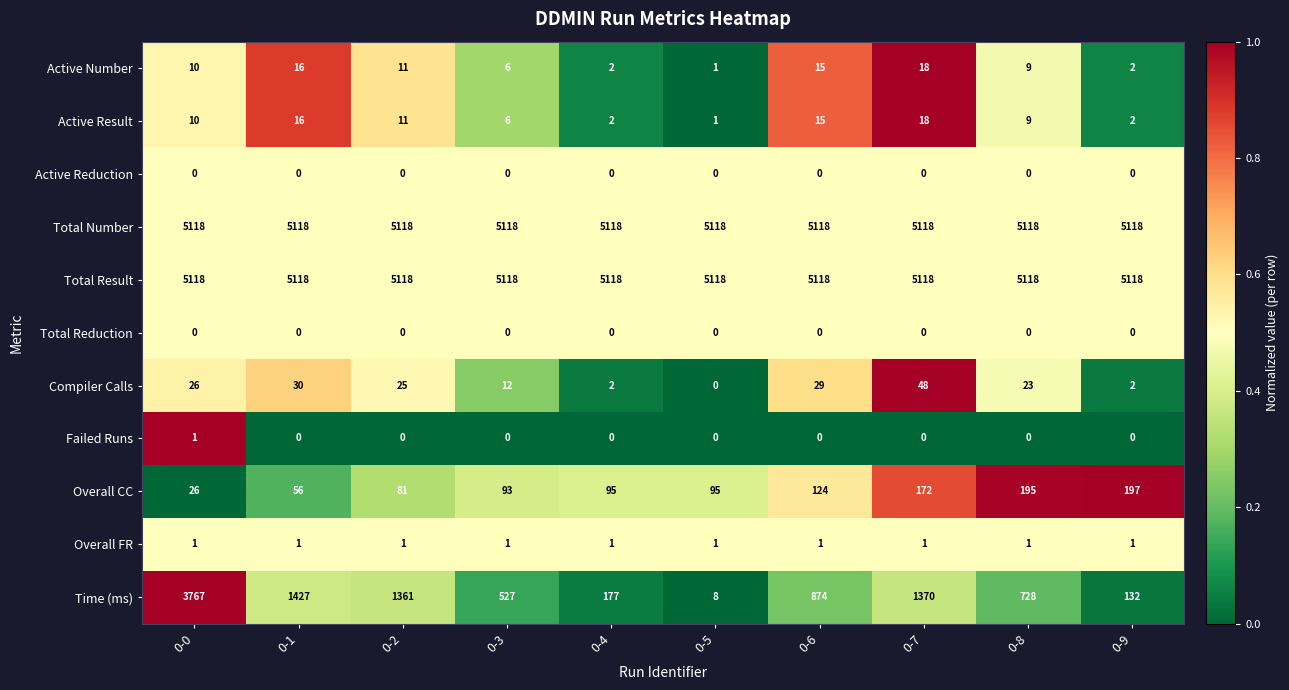

Is the value of Compiler Calls at 0-9 greater than the value of Failed Runs at 0-0?

Yes